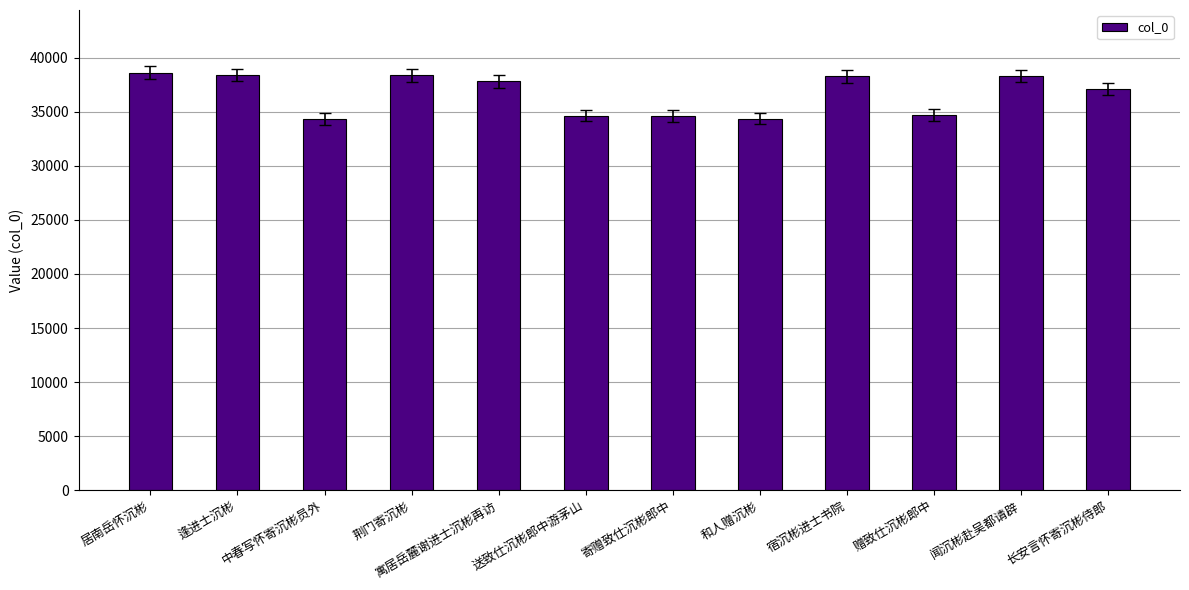

What is the value of the 5th bar from the left?

37799